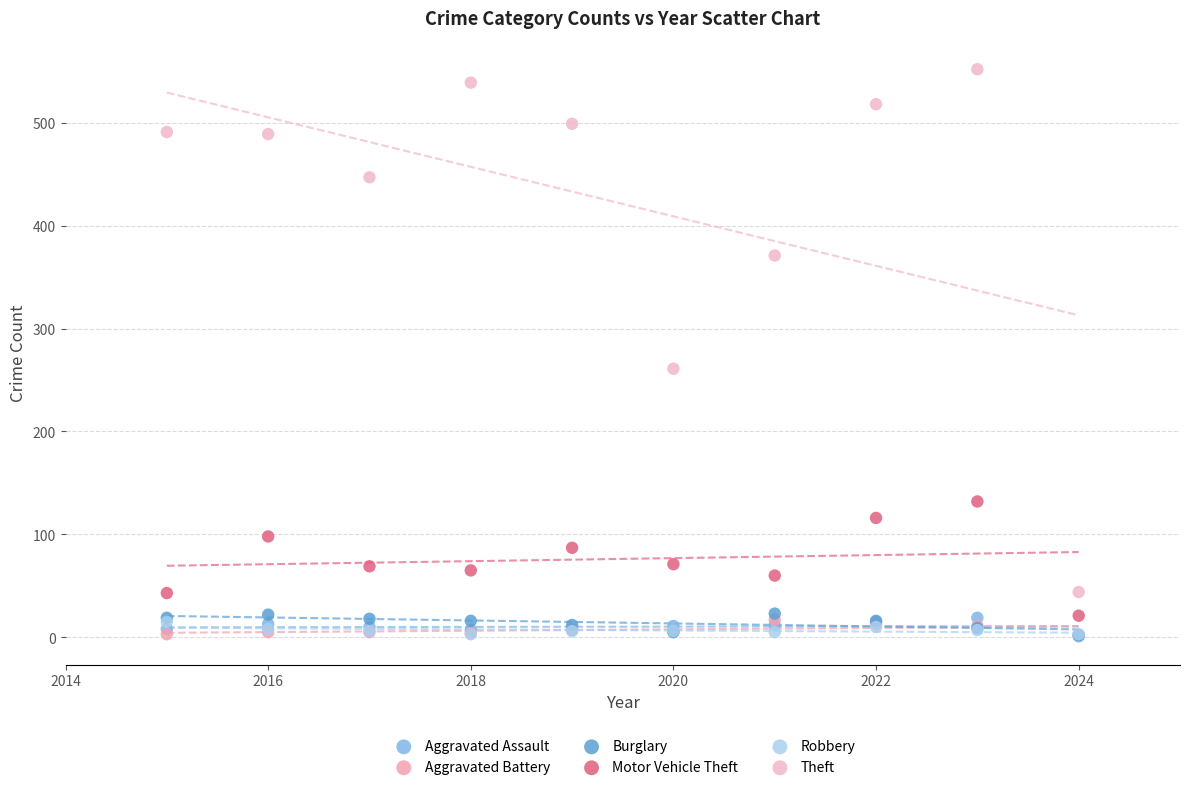

Across all series, what Y value is closest to 276?

261